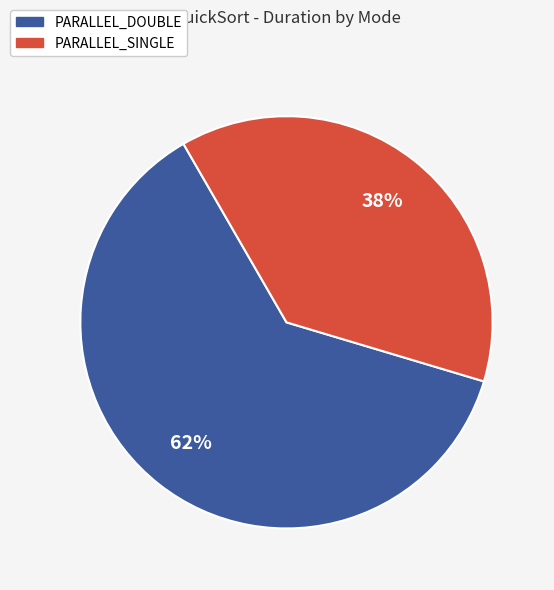

Is there any slice that represents more than half of the pie?

Yes